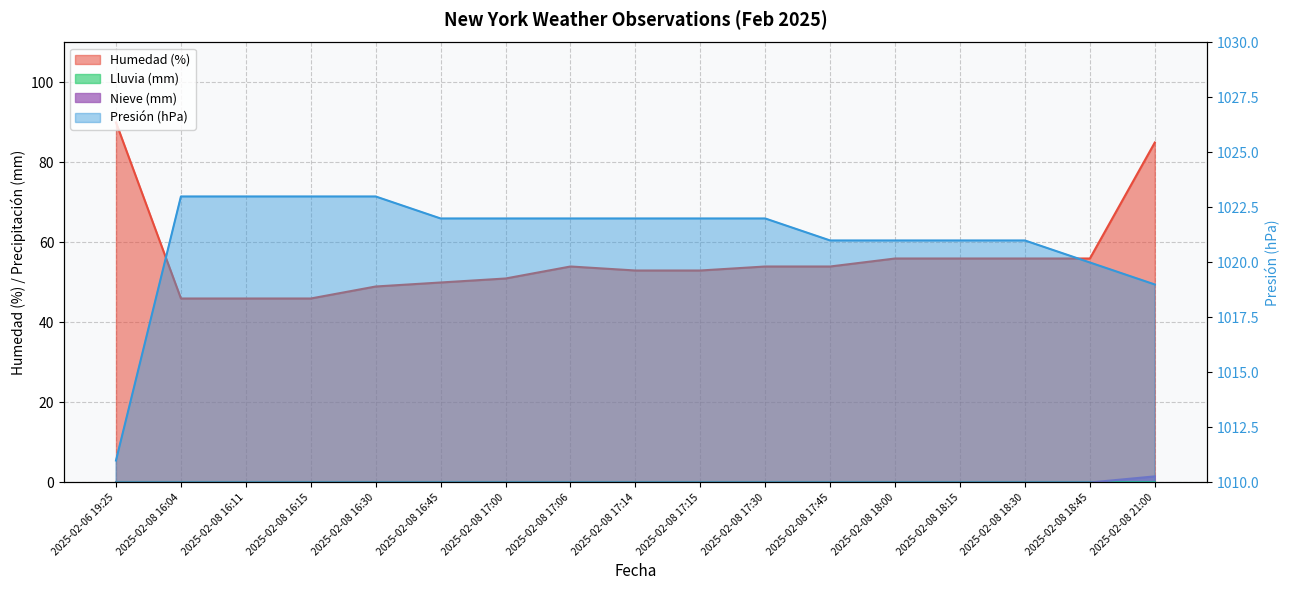

Rank the categories by Presión (hPa) value from highest to lowest.

2025-02-08 16:04, 2025-02-08 16:11, 2025-02-08 16:15, 2025-02-08 16:30, 2025-02-08 16:45, 2025-02-08 17:00, 2025-02-08 17:06, 2025-02-08 17:14, 2025-02-08 17:15, 2025-02-08 17:30, 2025-02-08 17:45, 2025-02-08 18:00, 2025-02-08 18:15, 2025-02-08 18:30, 2025-02-08 18:45, 2025-02-08 21:00, 2025-02-06 19:25